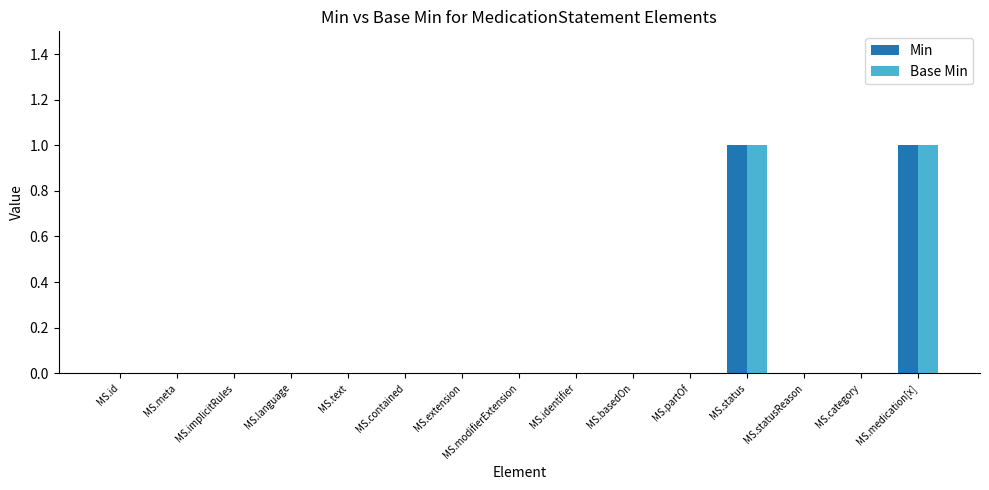

How many Min values are between 0 and 1?

15